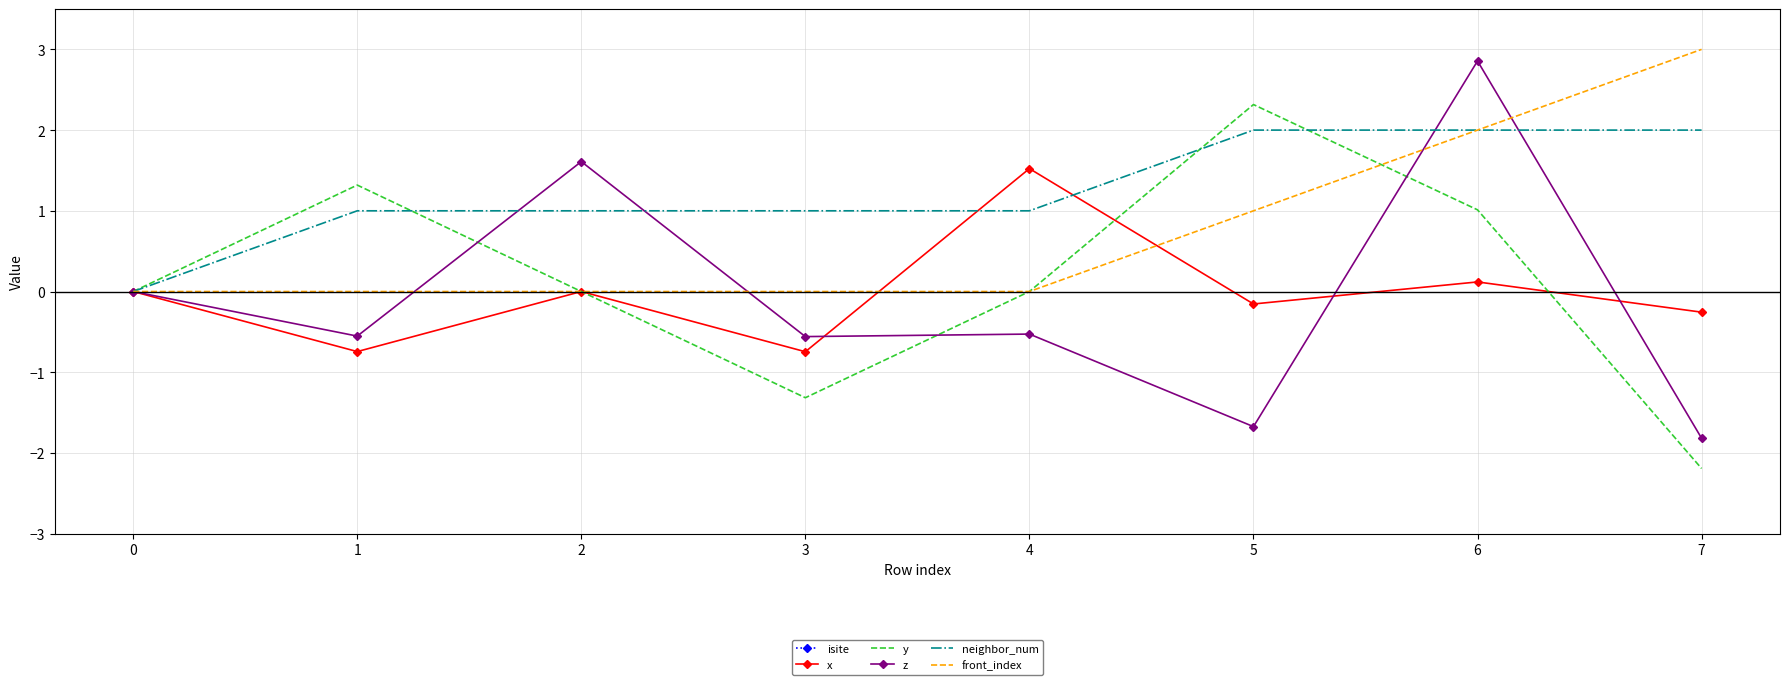

Does the chart have visible grid lines?

Yes